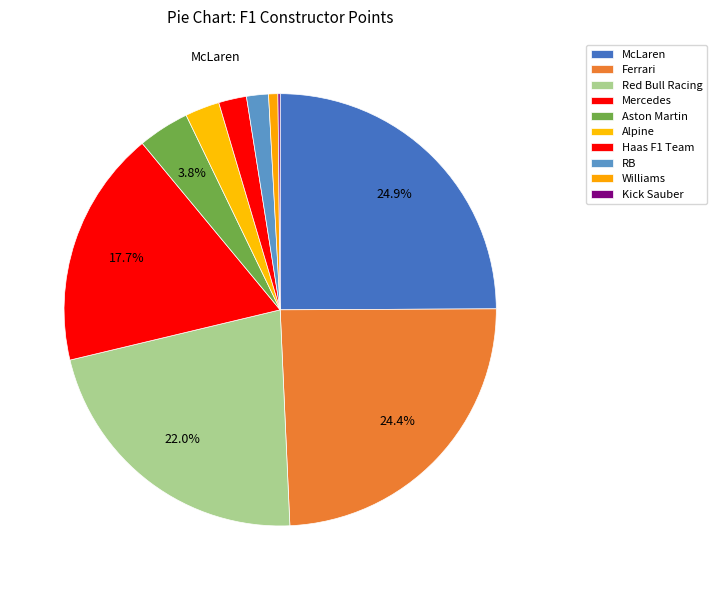

What is the total percentage of RB and Ferrari?

26.0%